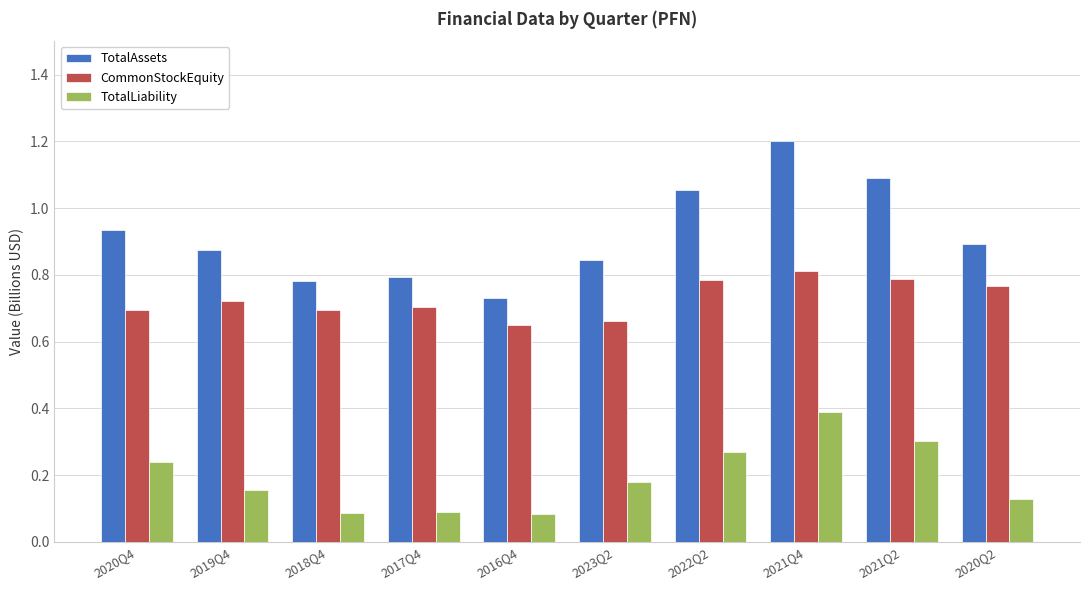

Which series changed the most between 2016Q4 and 2021Q4?

TotalAssets